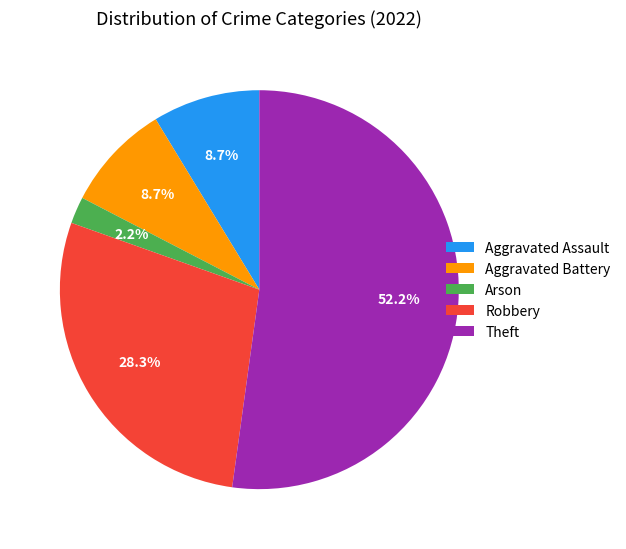

To the nearest percent, what is the difference between the largest and smallest slice percentages?

50%